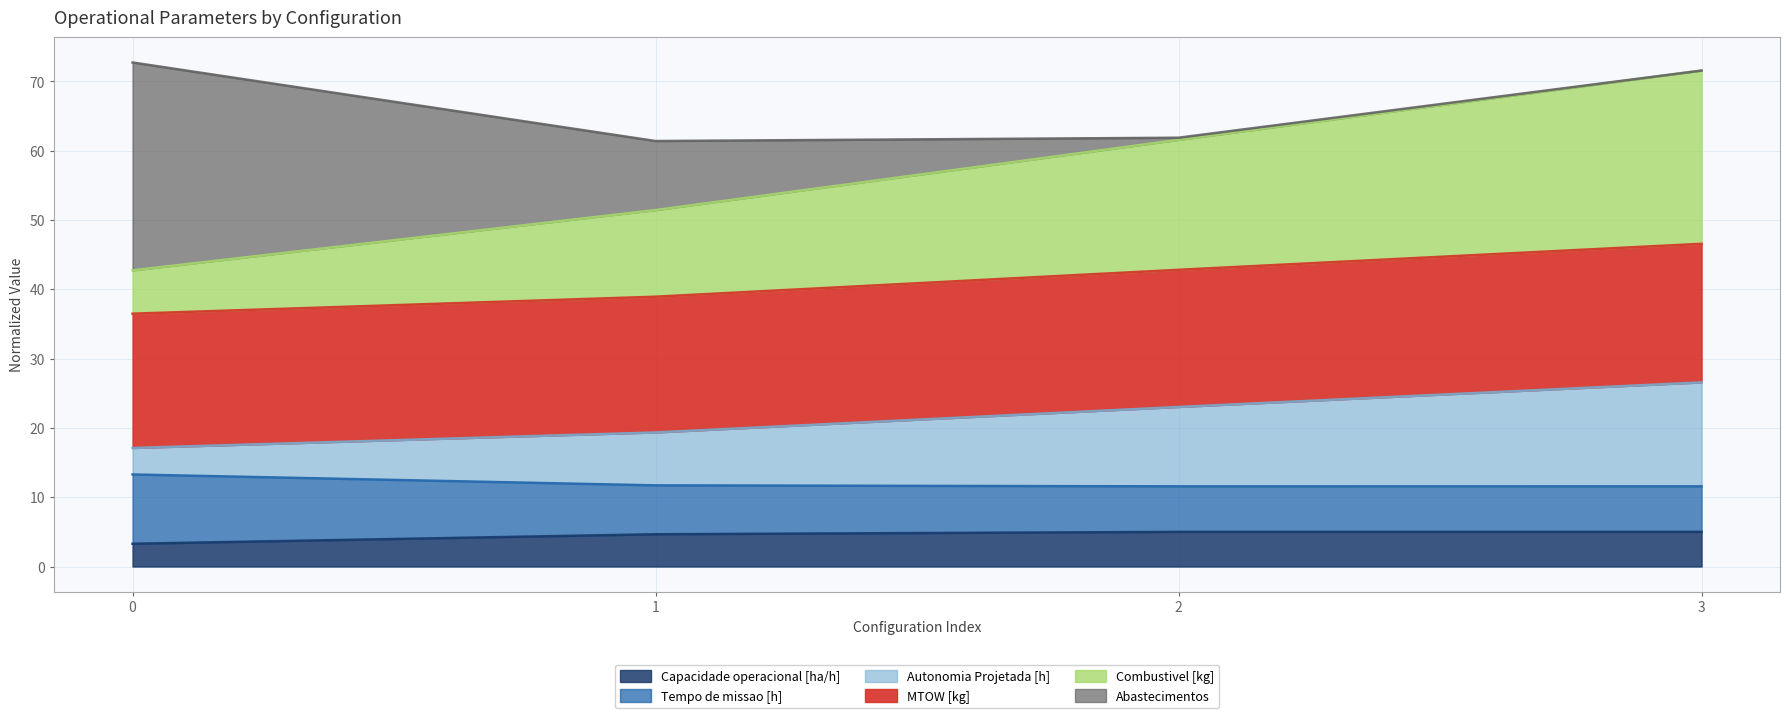

The Capacidade operacional [ha/h] series shows 3.3 at 0. True or false?

True